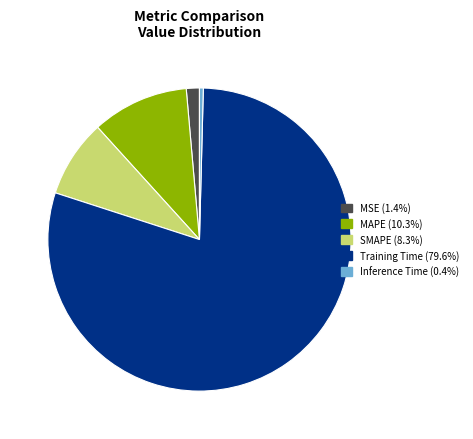

Which category has the smallest portion of the pie?

Inference Time